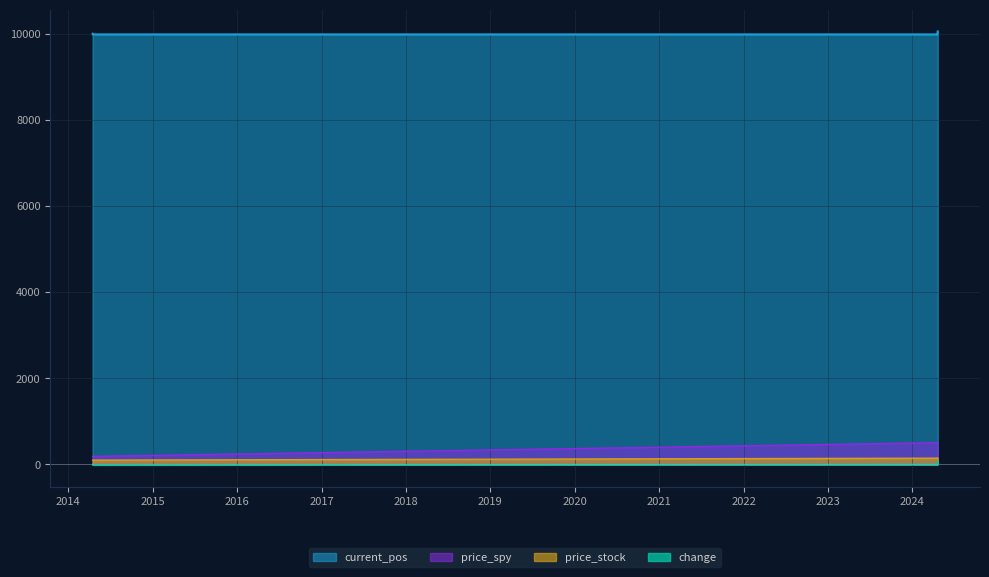

What is the sum of all change values?

97.7